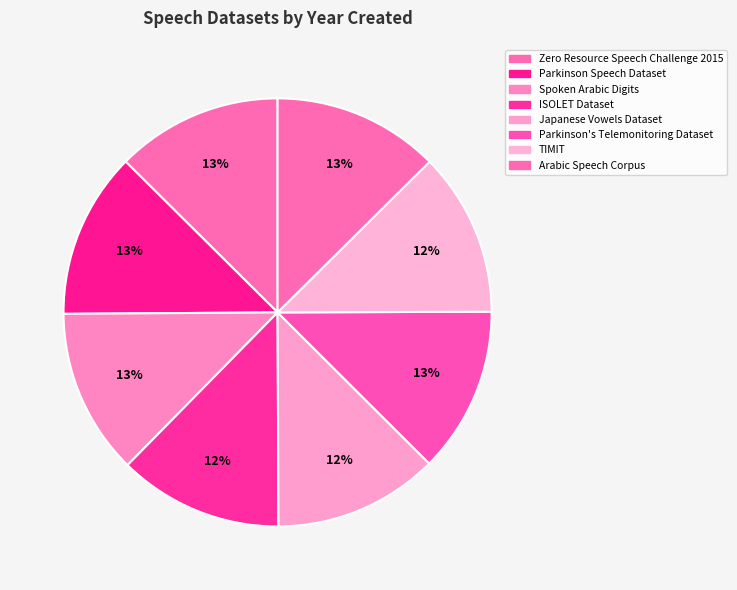

To the nearest percent, what is the average slice percentage?

12%